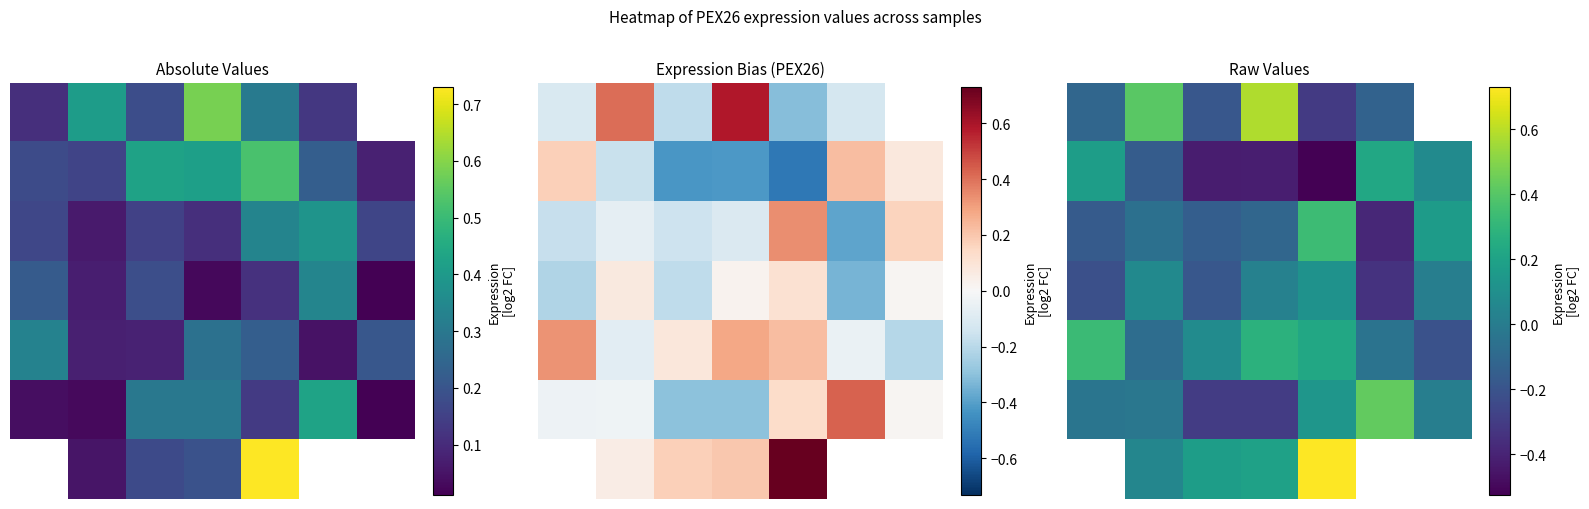

Read the 2 value at 4.

0.3